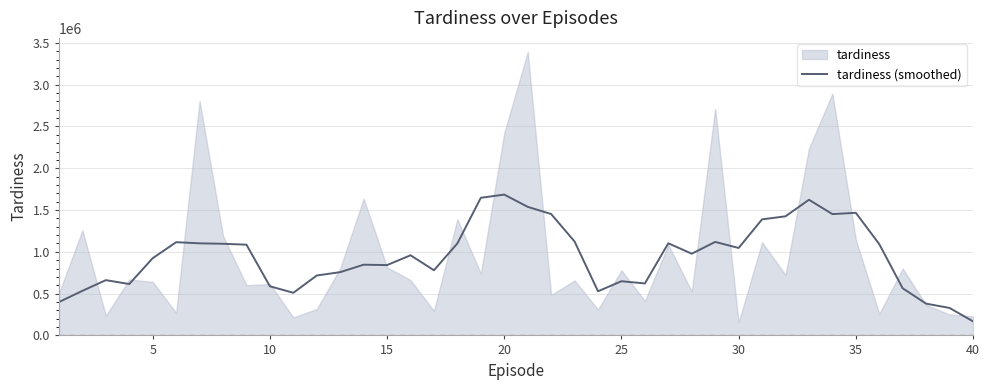

What is the lowest value of the tardiness (smoothed) series?

168666